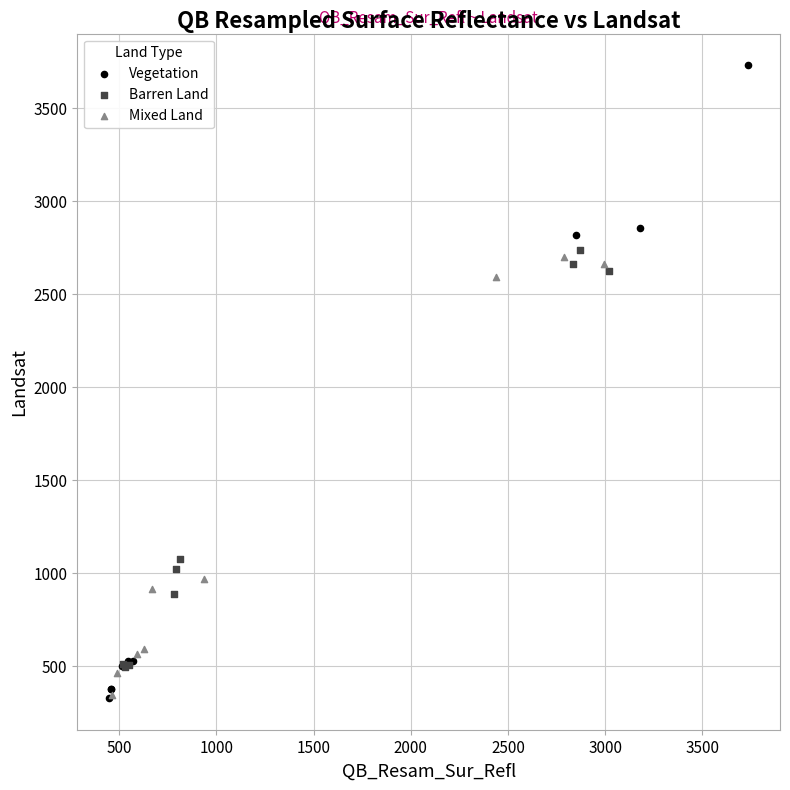

Which series reaches the maximum Y coordinate?

Vegetation